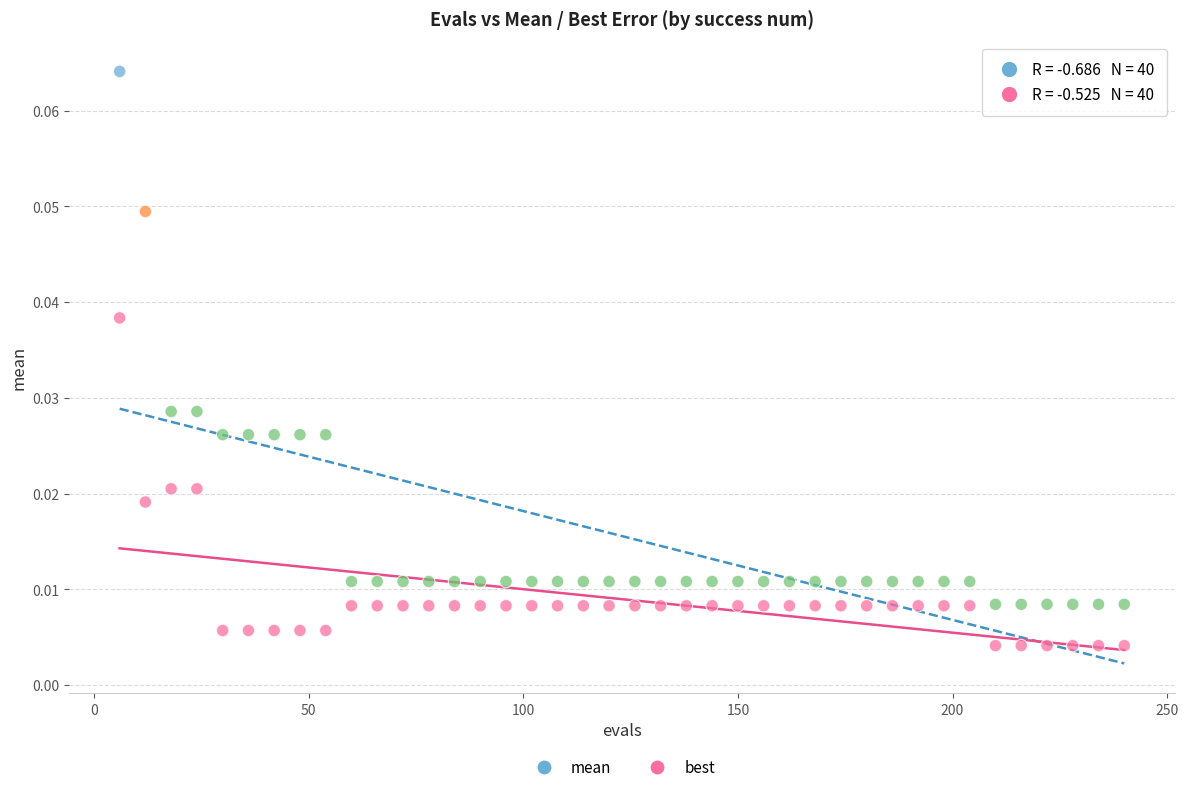

Which series has the largest Y range (max minus min)?

mean